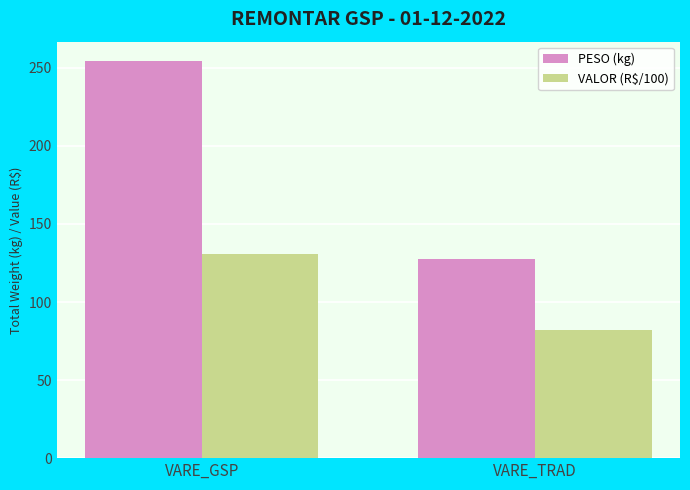

What are all the series names shown in the legend?

PESO (kg), VALOR (R$/100)